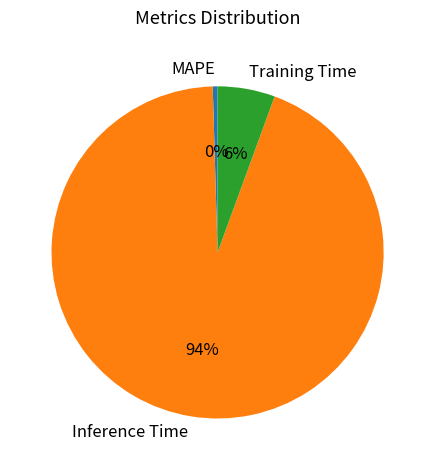

To the nearest percent, what is the combined percentage of MAPE and Training Time?

6%